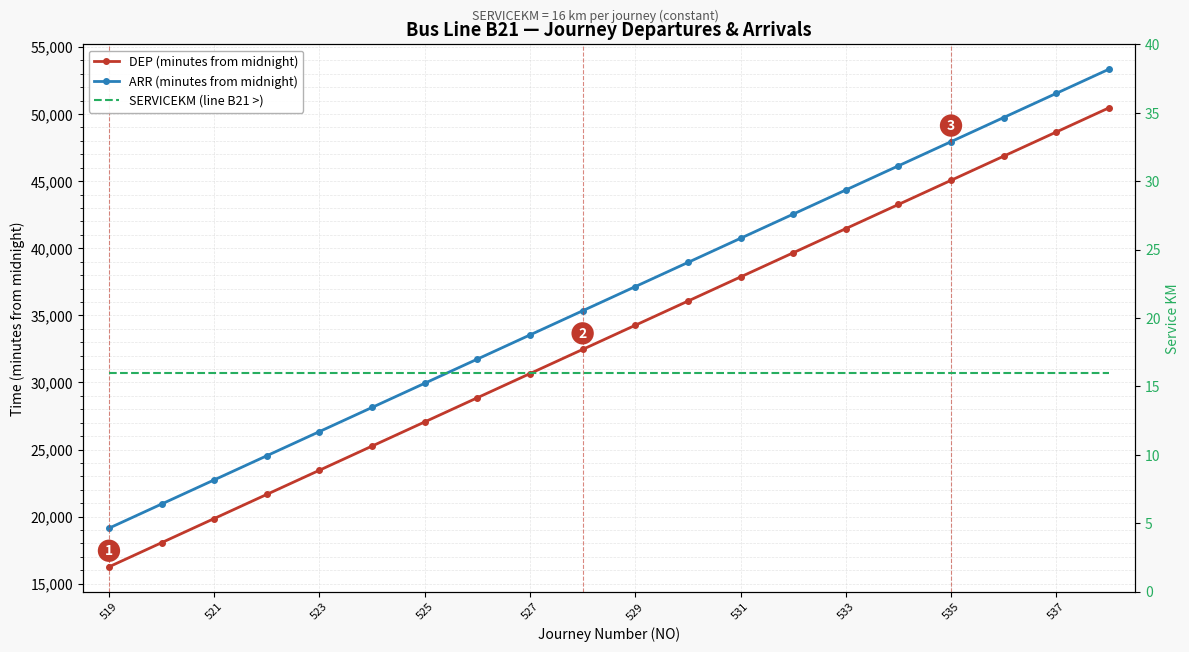

At which category does the chart reach its minimum across all series?

519